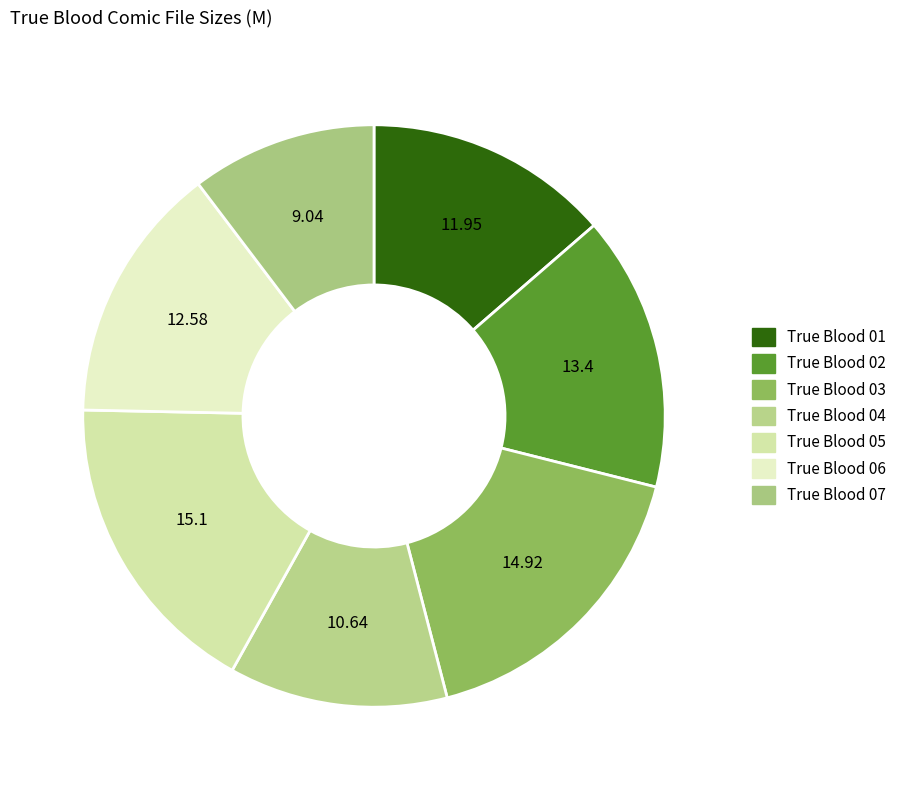

How many slices are in this pie chart?

7